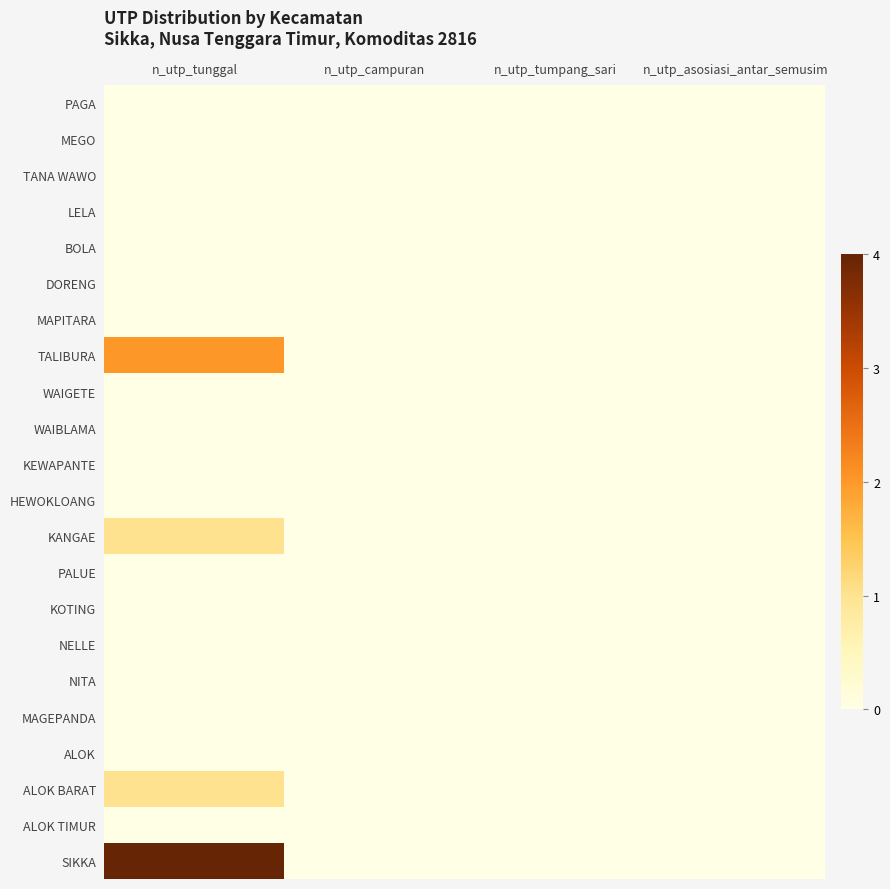

Which series has the largest total across all categories?

SIKKA